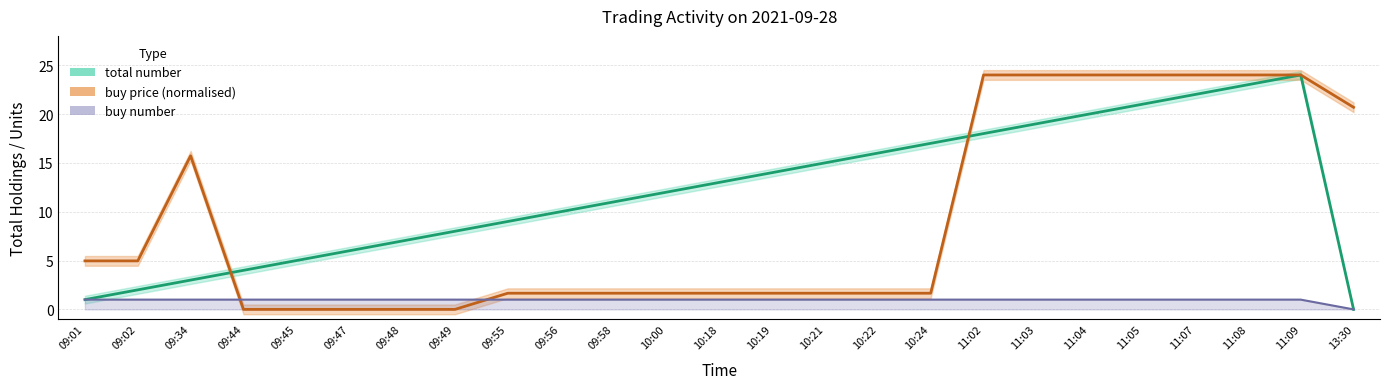

What is the label of the 11th point from the left?

09:58